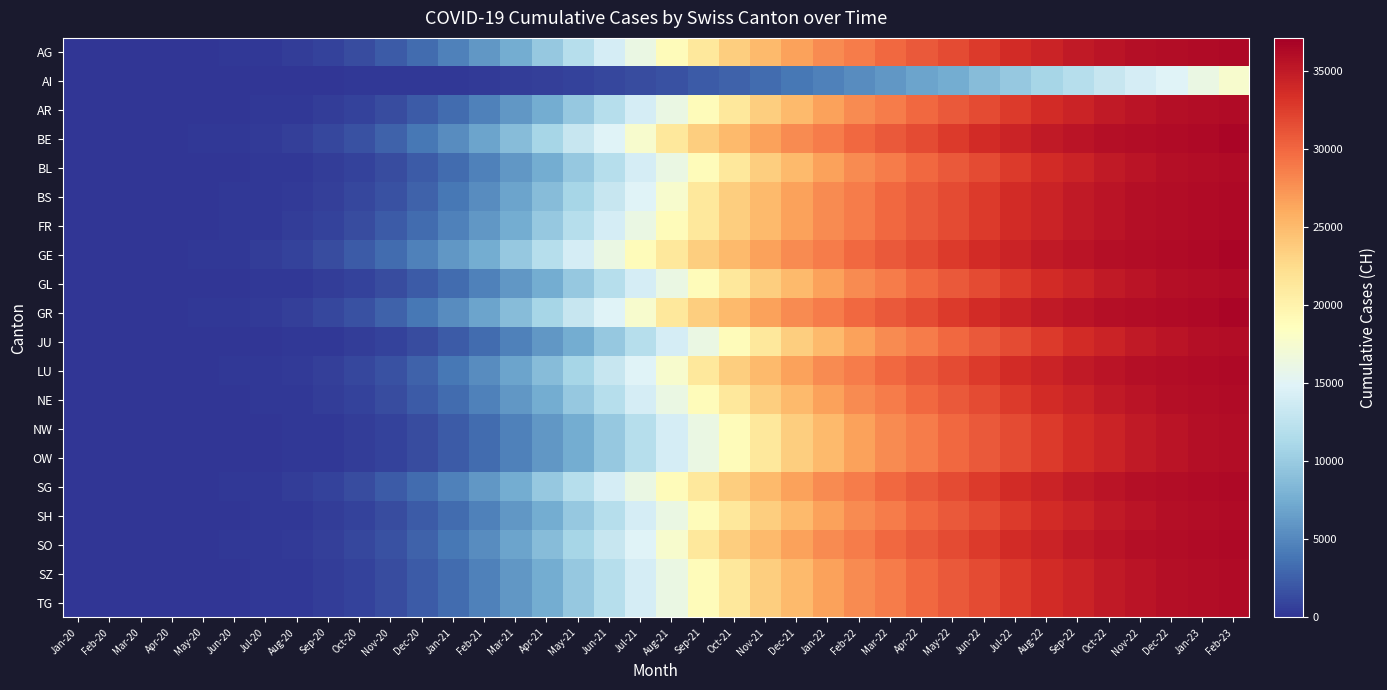

Rank the series at Feb-23 from highest to lowest value.

BE, GE, GR, AG, BS, FR, LU, SG, SO, AR, BL, GL, NE, SH, SZ, TG, JU, NW, OW, AI